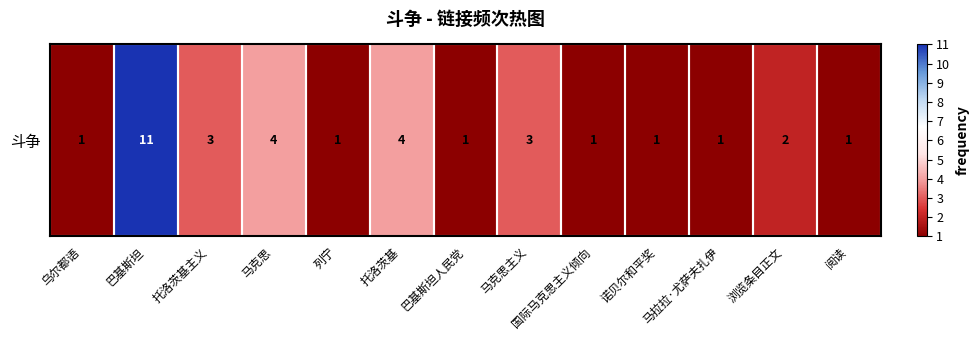

What is the smallest value displayed?

1